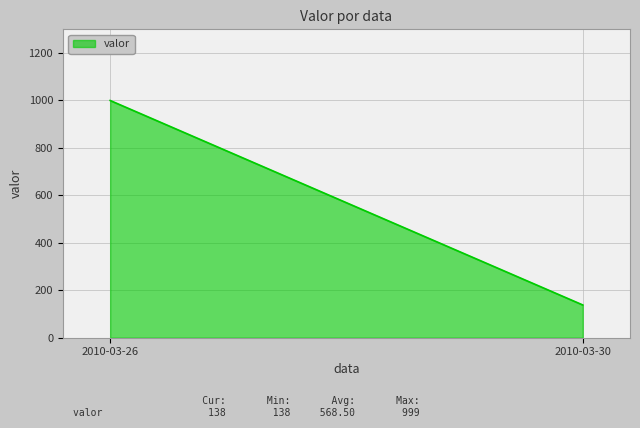

What is the sum of the values at 2010-03-26 and 2010-03-30?

1137